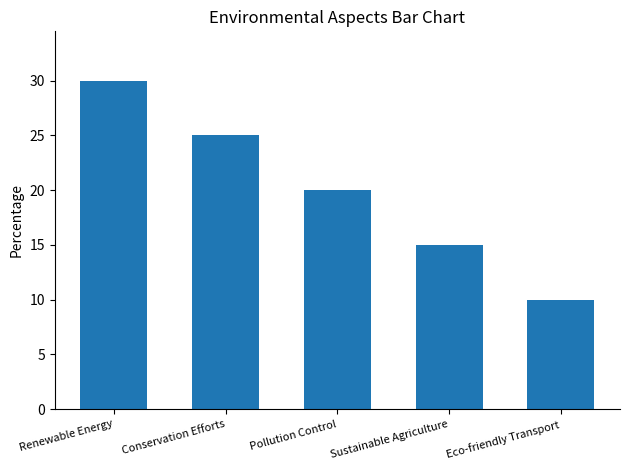

What is the change in value from Renewable Energy to Sustainable Agriculture?

-15